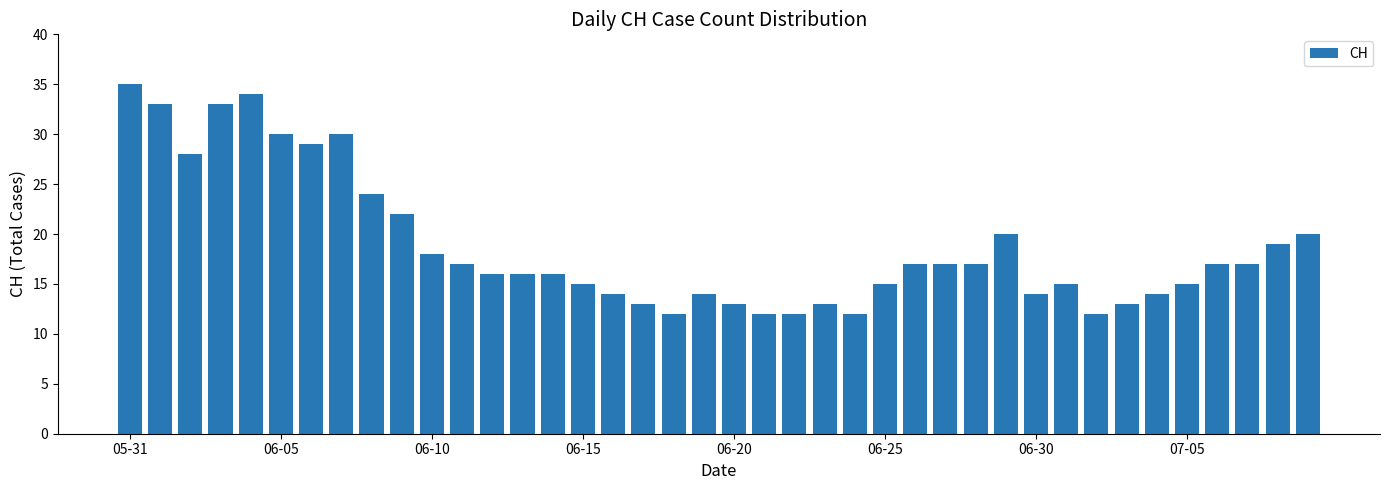

What is the value of the 35th bar from the left?

14